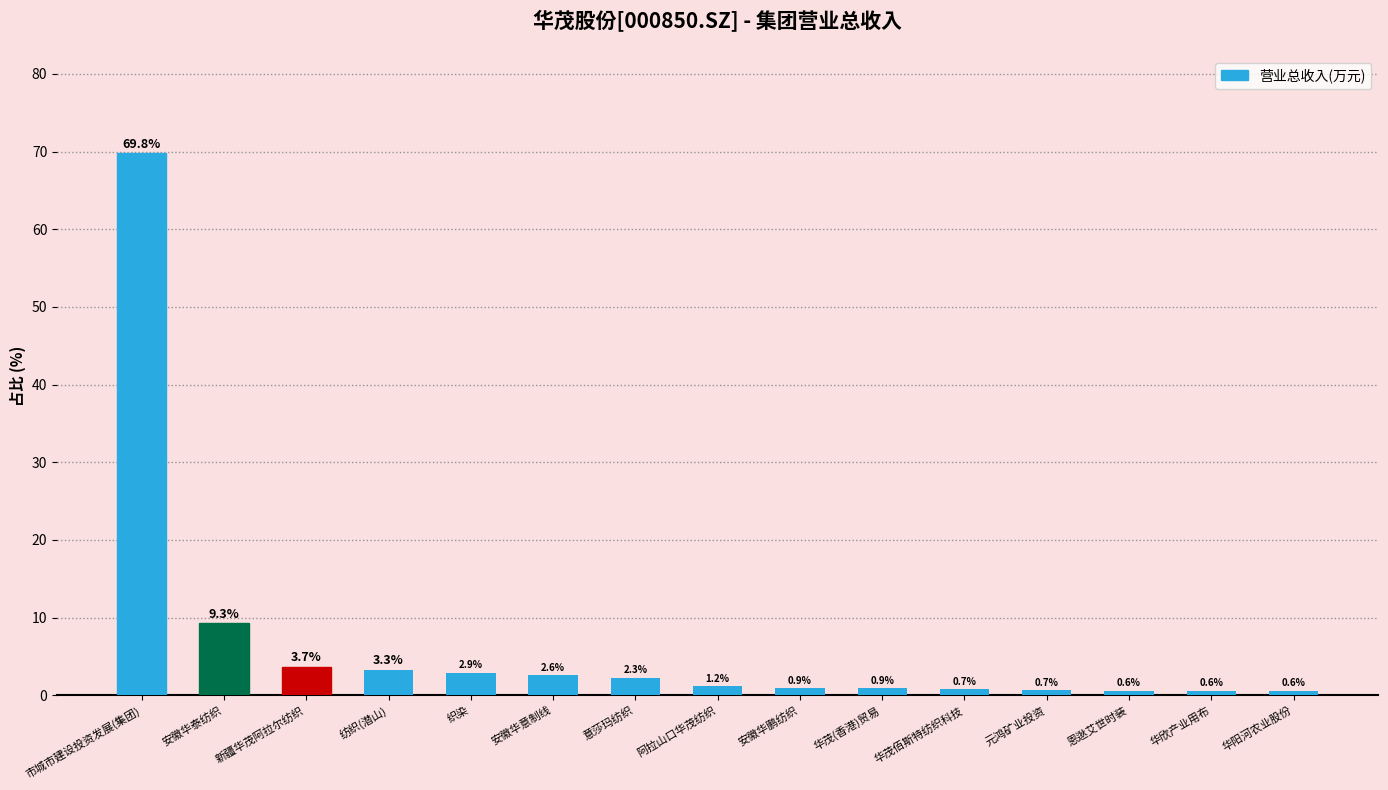

What is the difference between the maximum and minimum values?

69.2